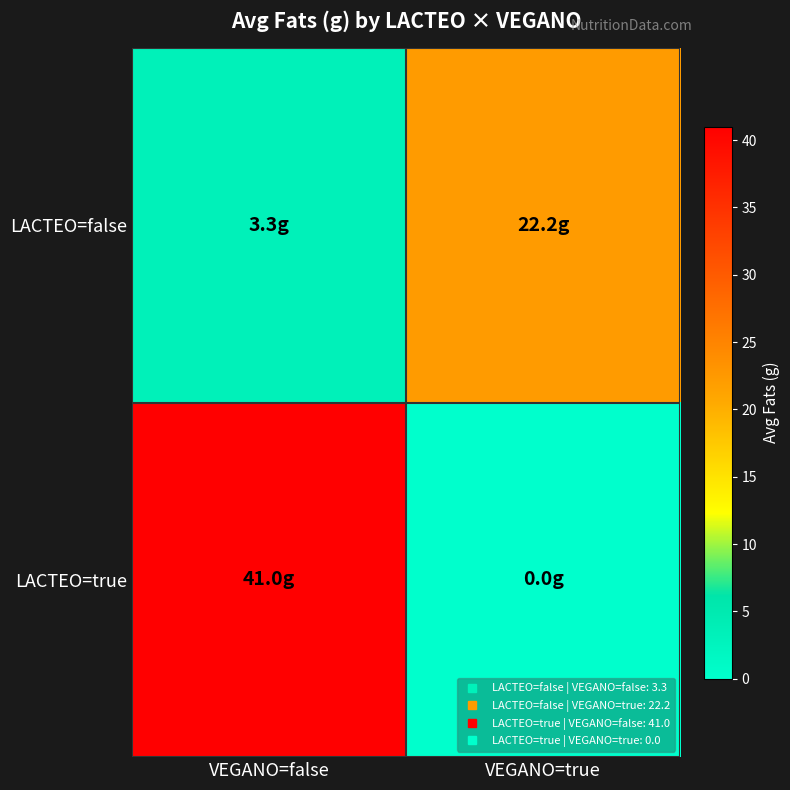

What is the total value across all series at VEGANO=true?

22.2